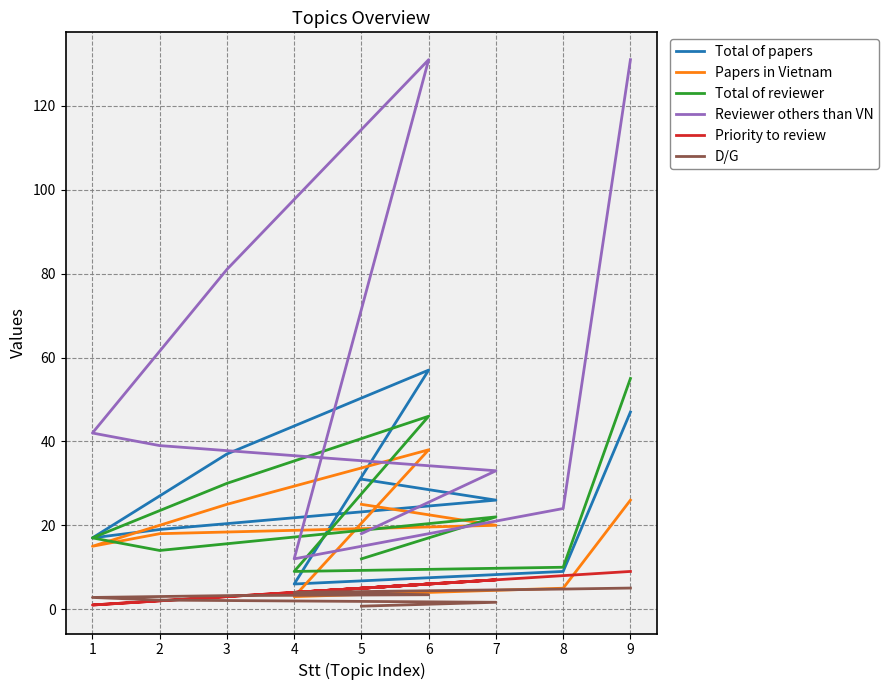

Between 6 and 8, which is larger?

6